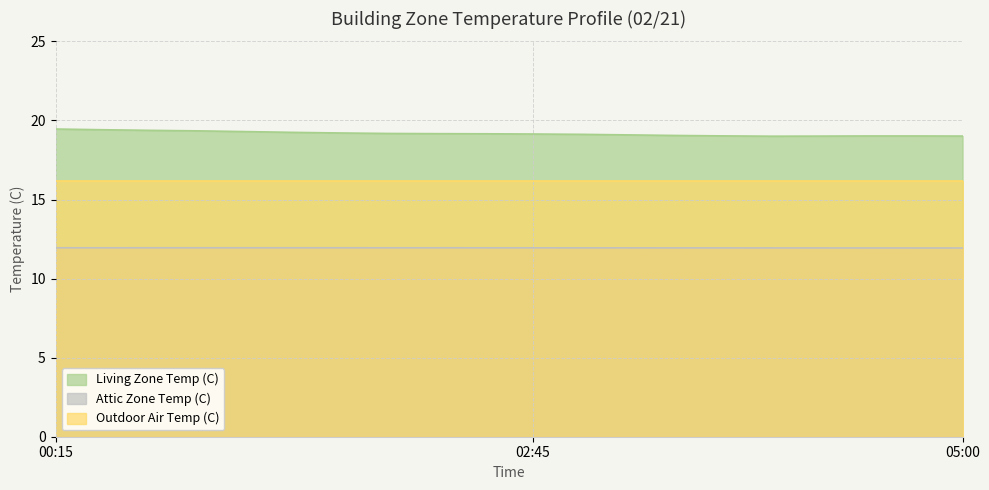

The Attic Zone Temp (C) series shows 11.9 at 04:45. True or false?

True